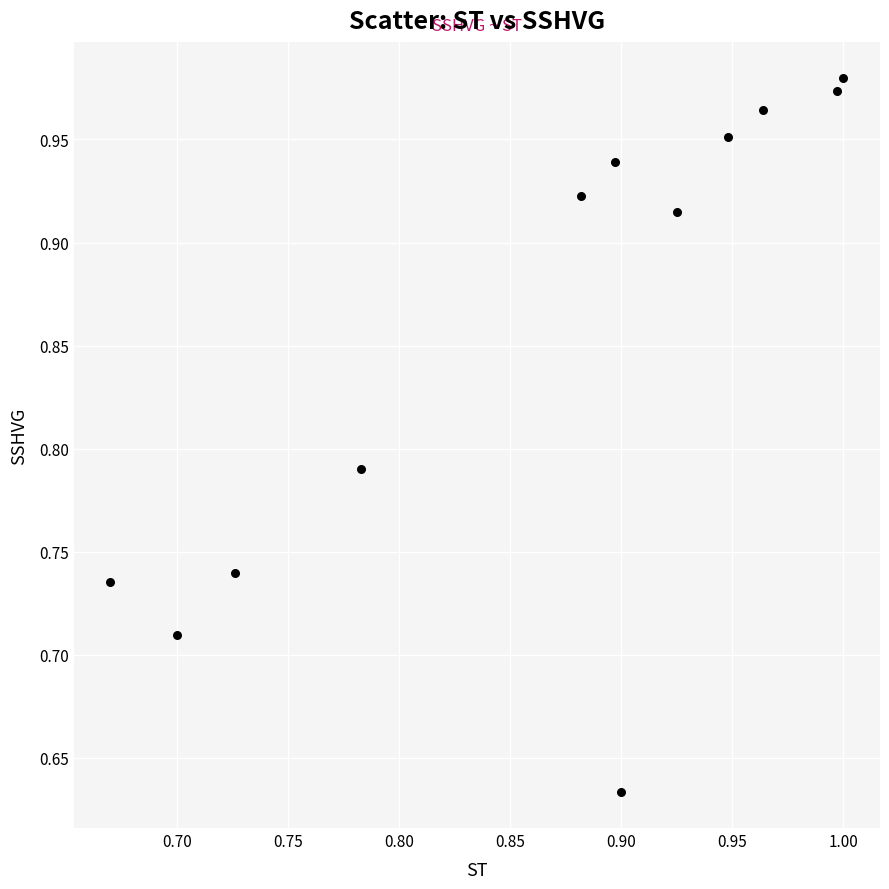

What is the range of X values (max minus min)?

0.3